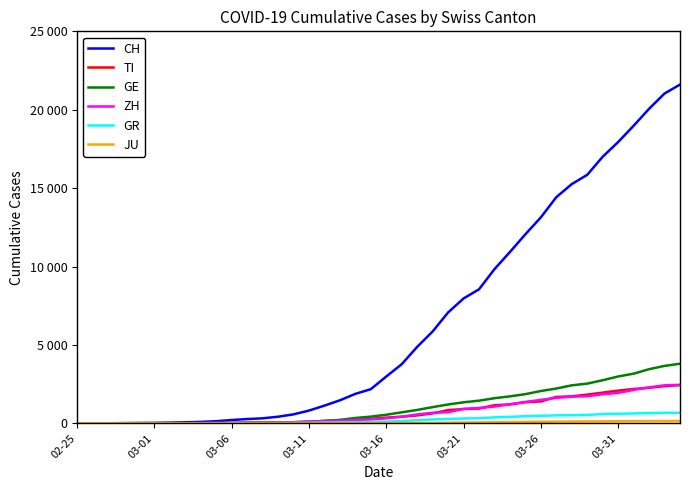

Is this an area chart (filled region under the line)?

No